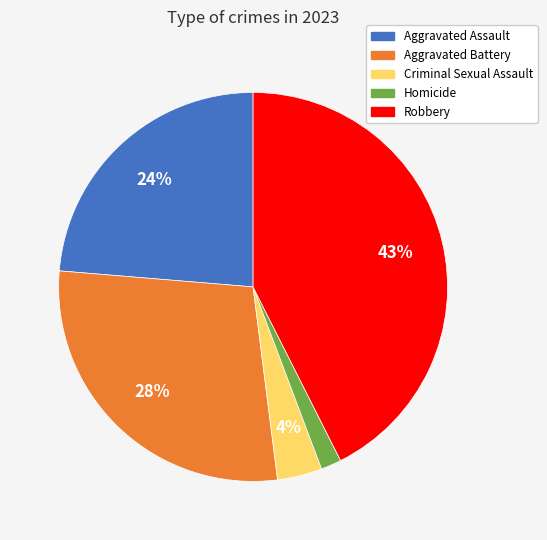

Rank the categories by value from highest to lowest.

Robbery, Aggravated Battery, Aggravated Assault, Criminal Sexual Assault, Homicide